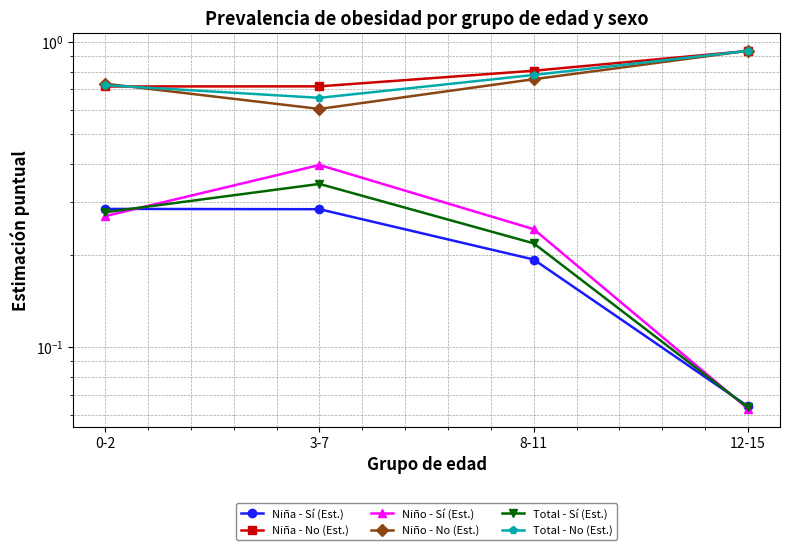

List the series in order of their peak value, lowest first.

Niña - Sí (Est.), Total - Sí (Est.), Niño - Sí (Est.), Niña - No (Est.), Total - No (Est.), Niño - No (Est.)